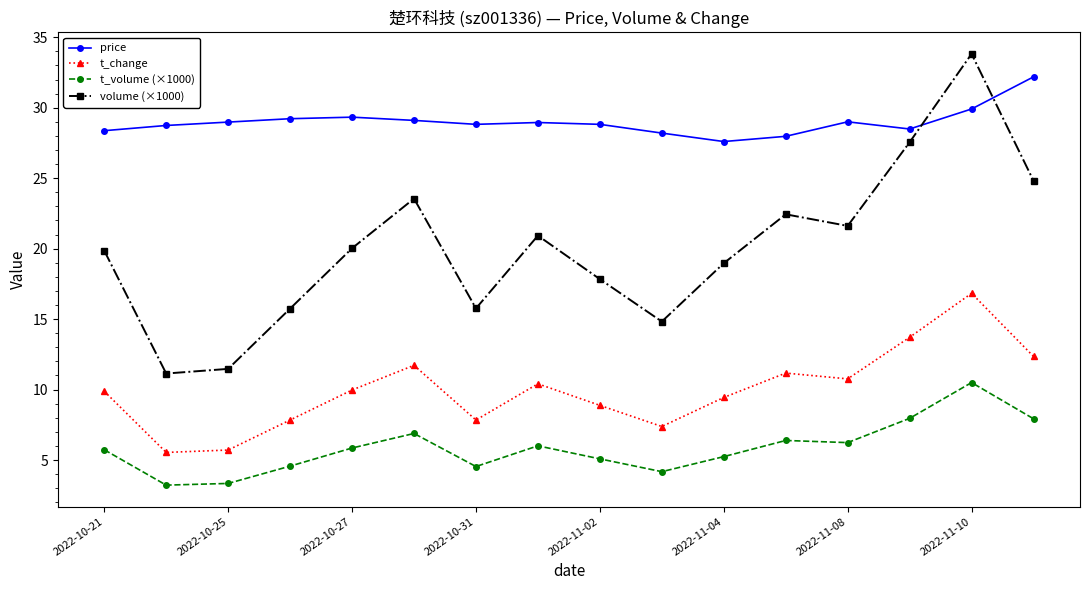

What is the average value of the price series?

29.0